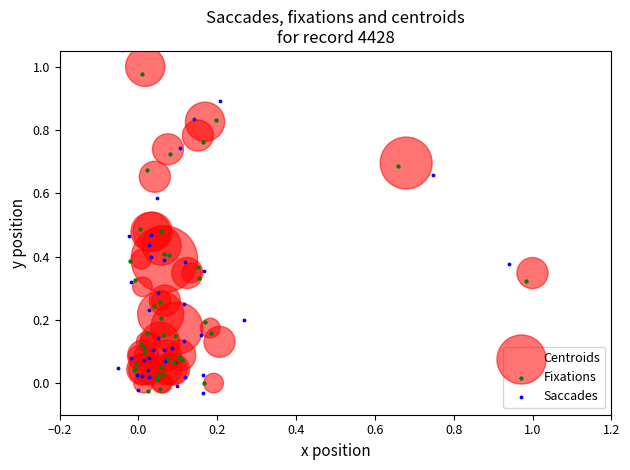

Which series reaches the maximum Y coordinate?

Saccades